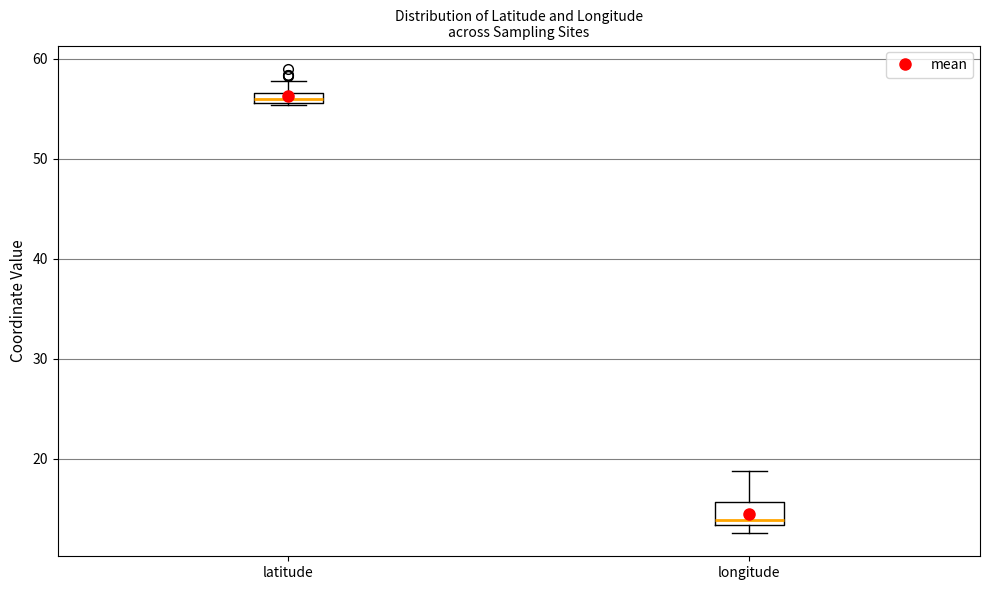

Which box is the tallest, from its lower edge to its upper edge?

longitude